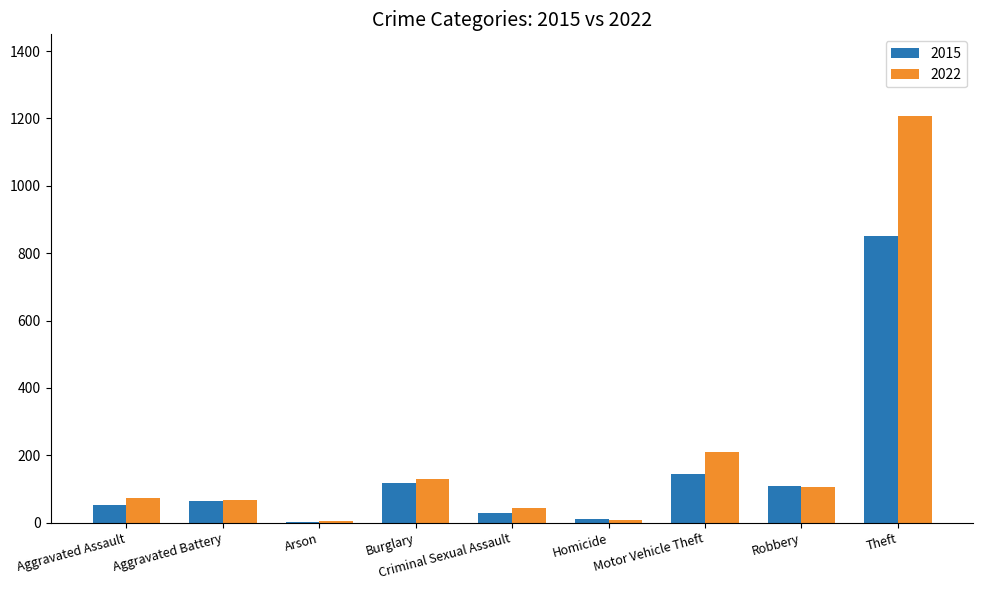

Which series has the largest total across all categories?

2022